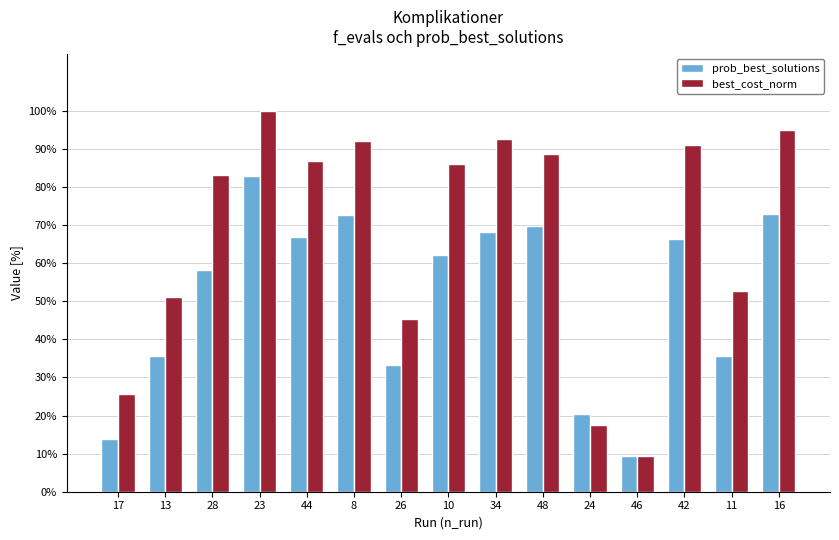

Rank the categories by prob_best_solutions value from highest to lowest.

23, 16, 8, 48, 34, 44, 42, 10, 28, 11, 13, 26, 24, 17, 46